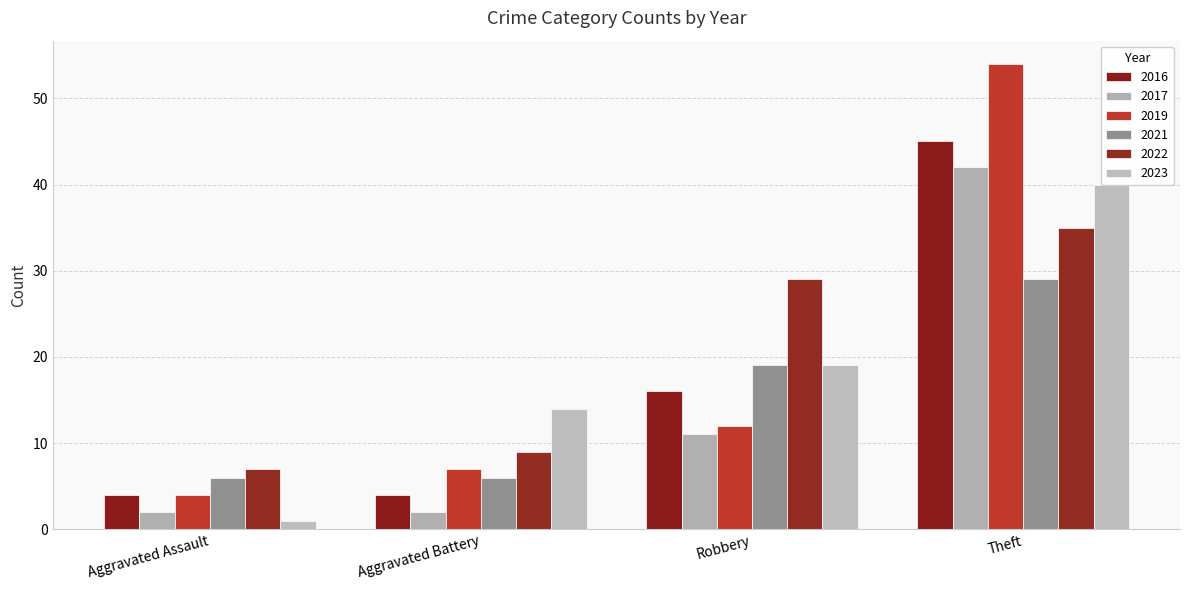

Where is 2023 nearest to the value 38?

Theft